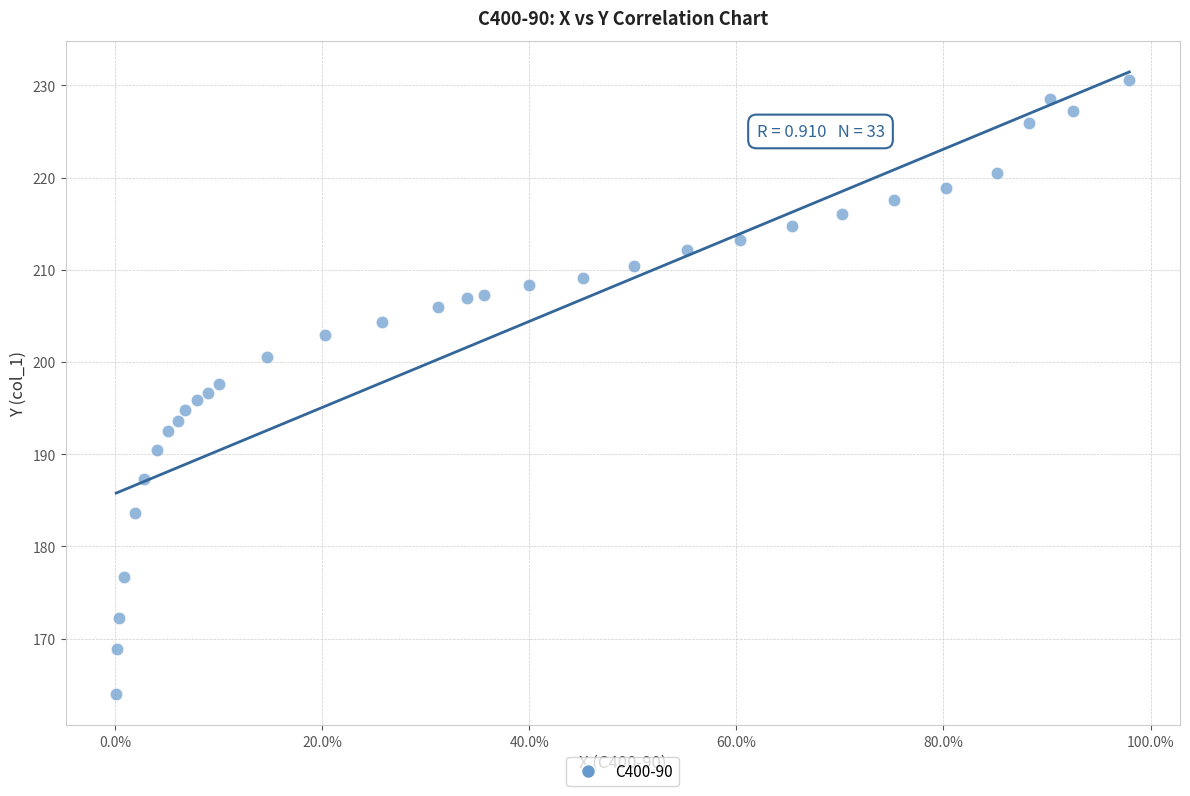

What is the range of X values (max minus min)?

1.0